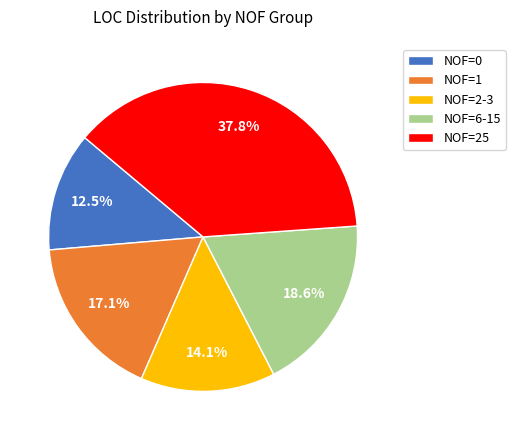

Between NOF=0 and NOF=6-15, which is larger?

NOF=6-15